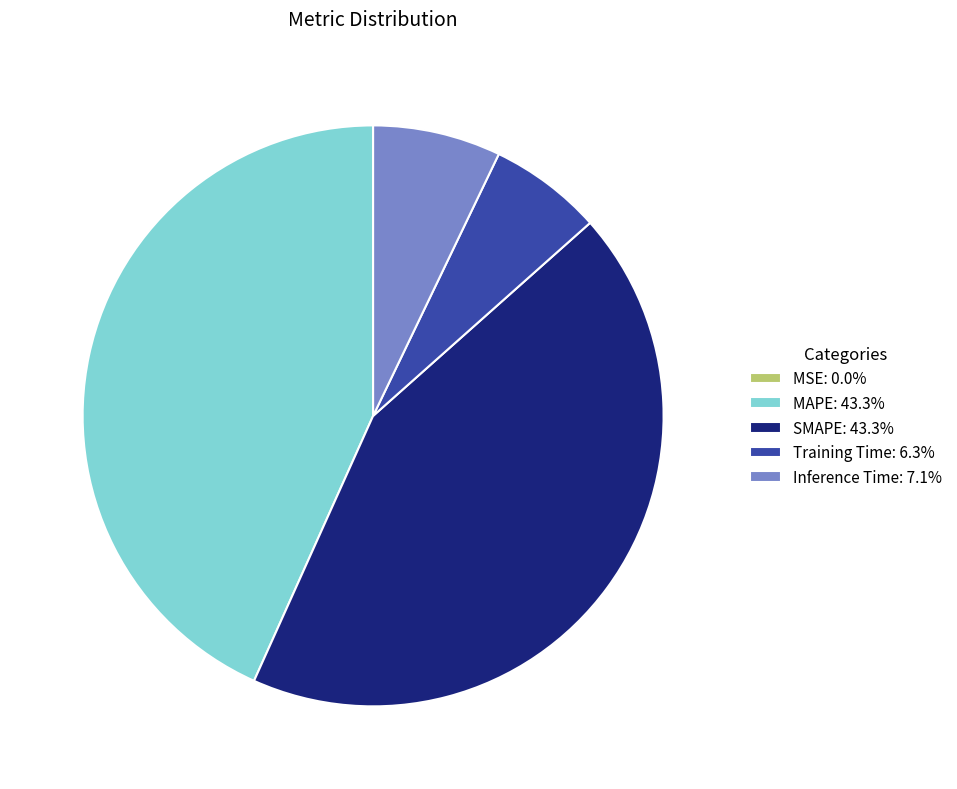

Which has a higher value, Training Time or Inference Time?

Inference Time